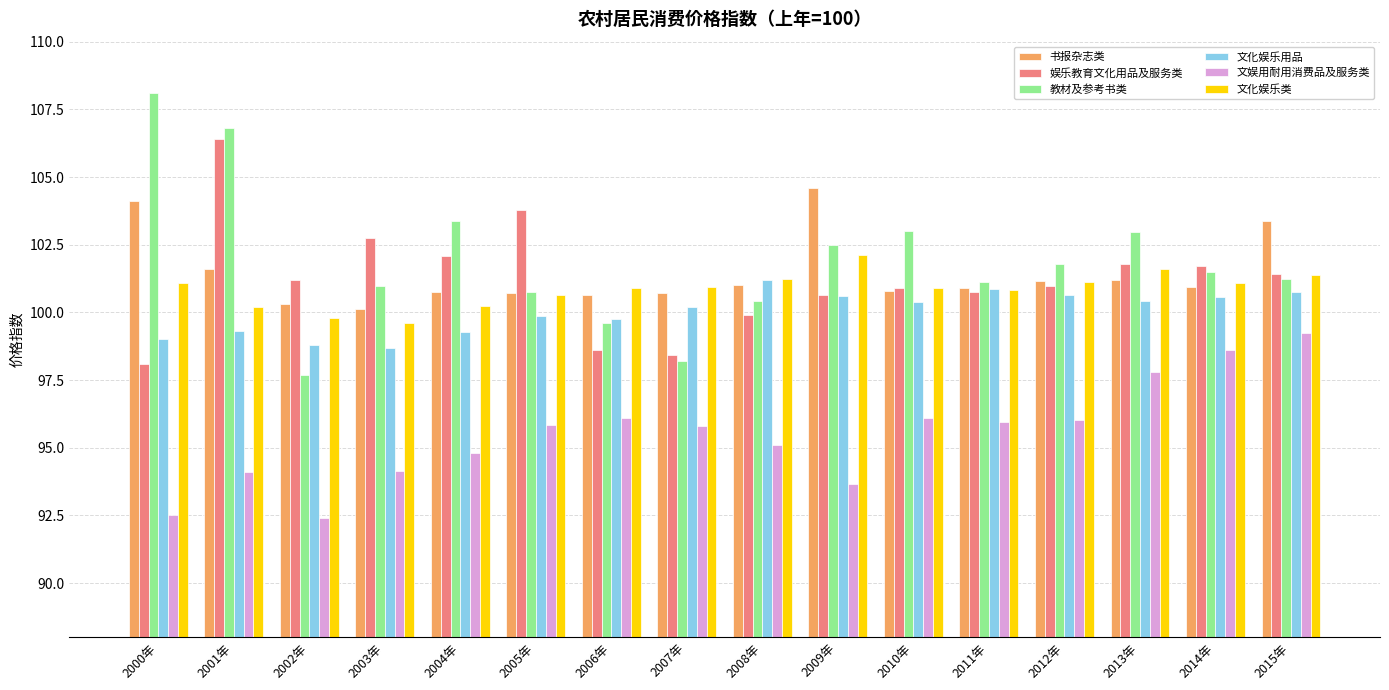

What is the spread (max minus min) of values at 2005年?

7.9